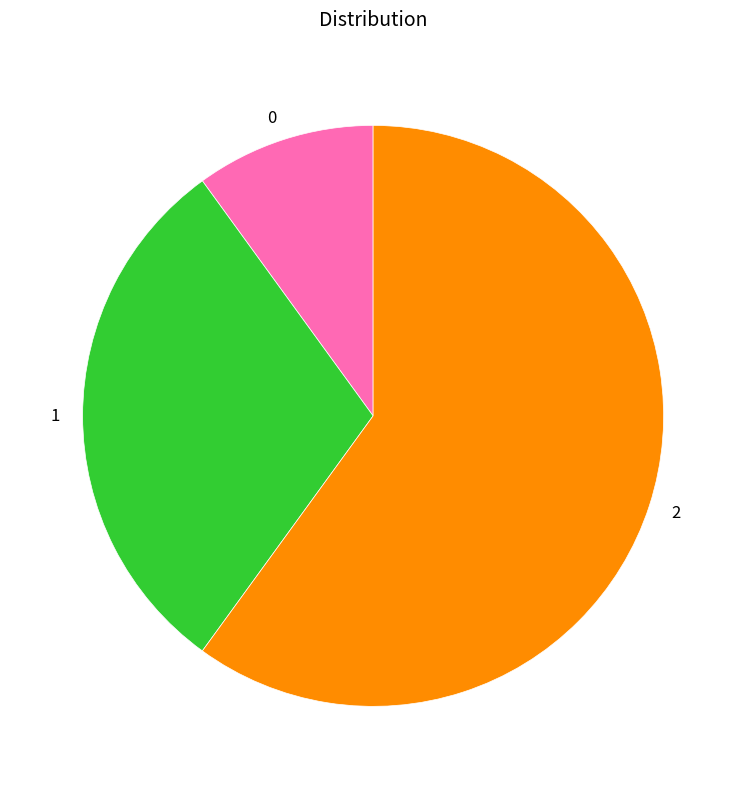

What is the largest slice in the pie chart?

2